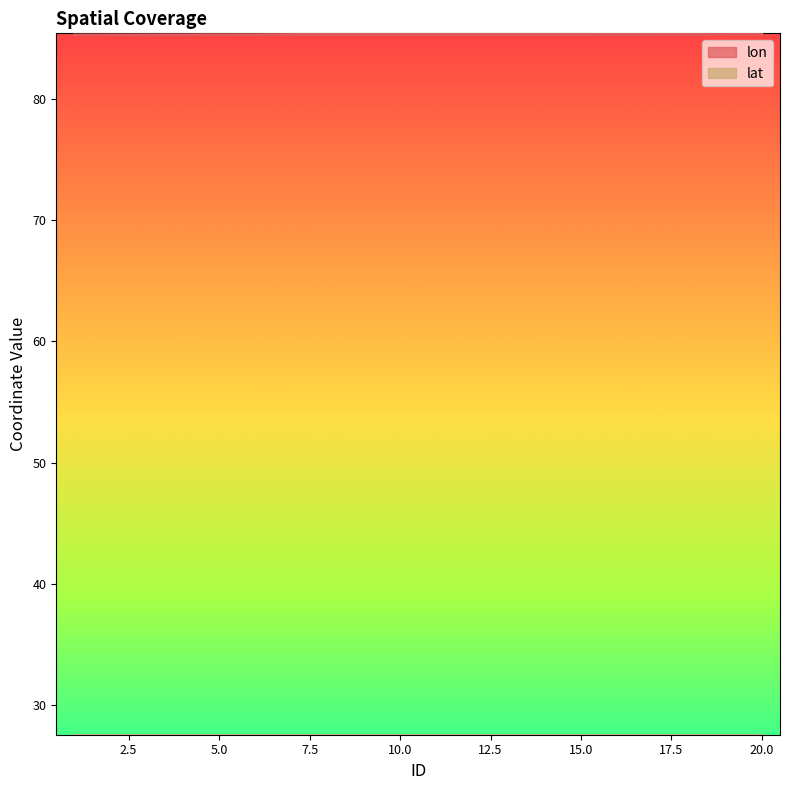

What is the maximum value for lon?

85.4